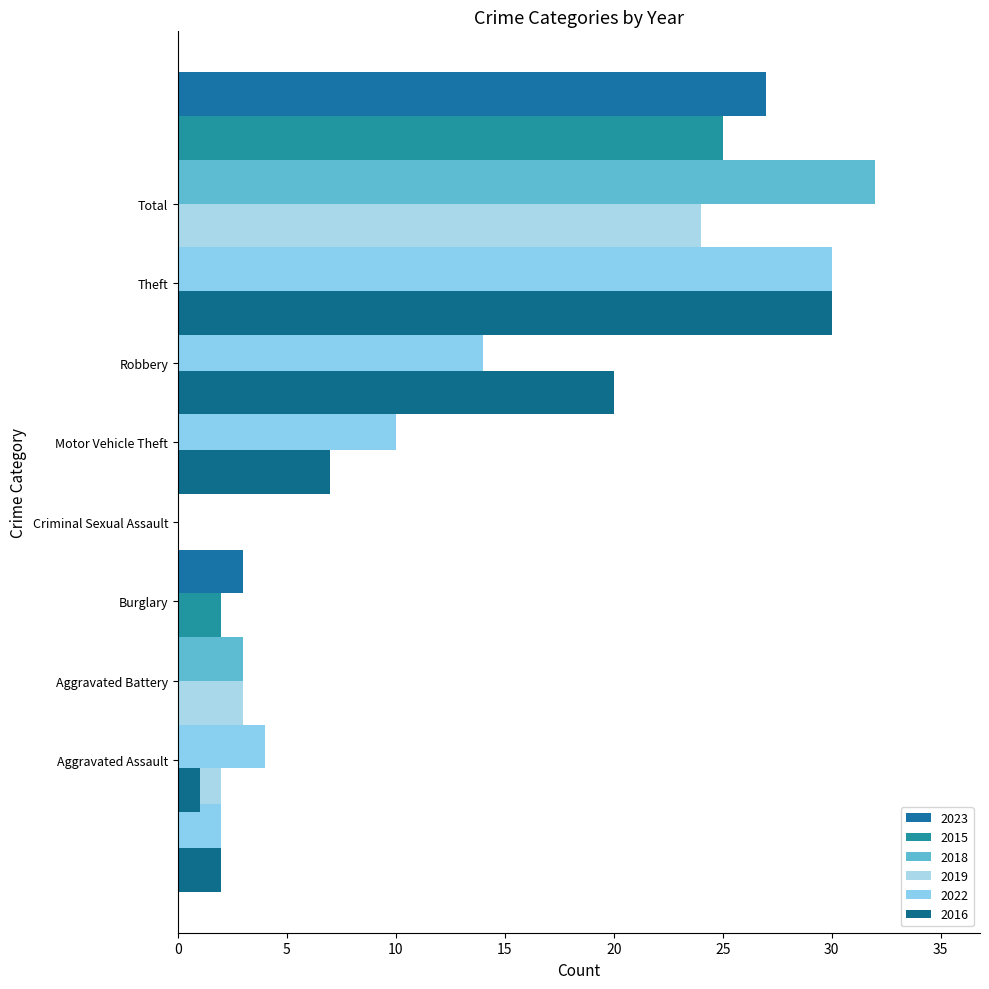

Is it true that 2015 equals -10 at Motor Vehicle Theft?

False